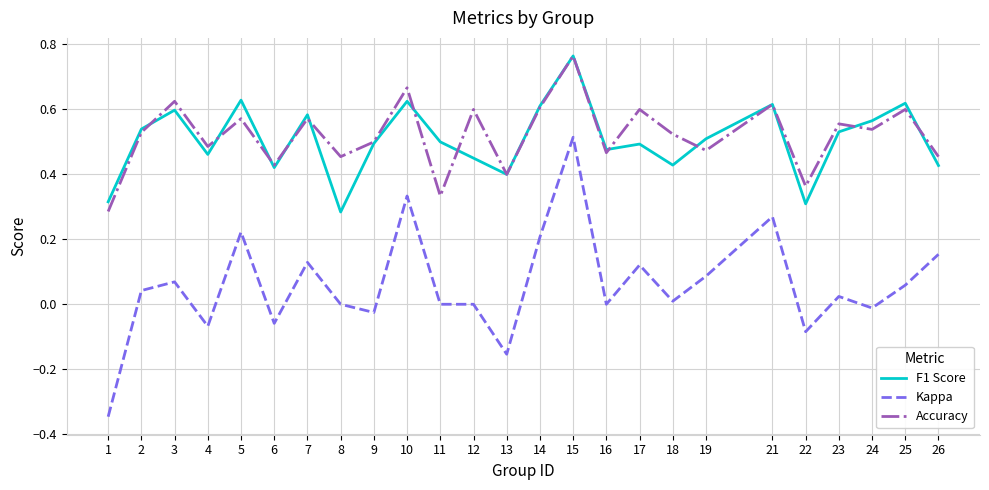

Which series has the widest spread of values?

Kappa